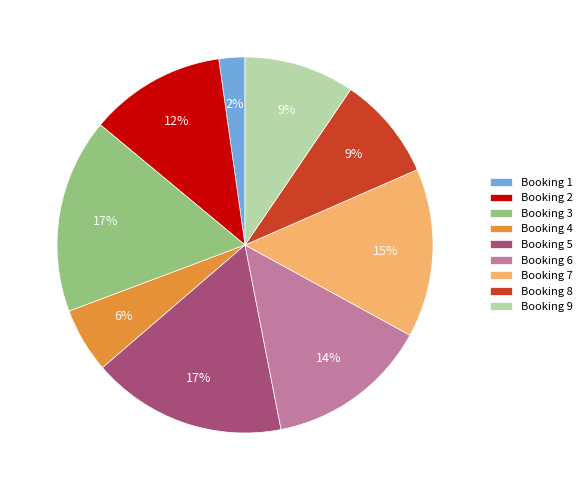

Approximately how many times larger is the value at Booking 8 compared to Booking 7?

0.6